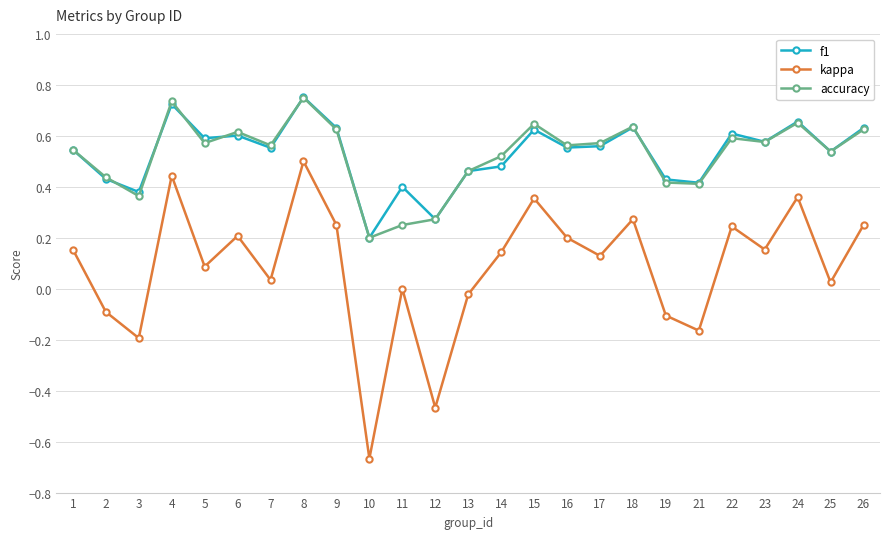

What is the sum of all f1 values?

13.2